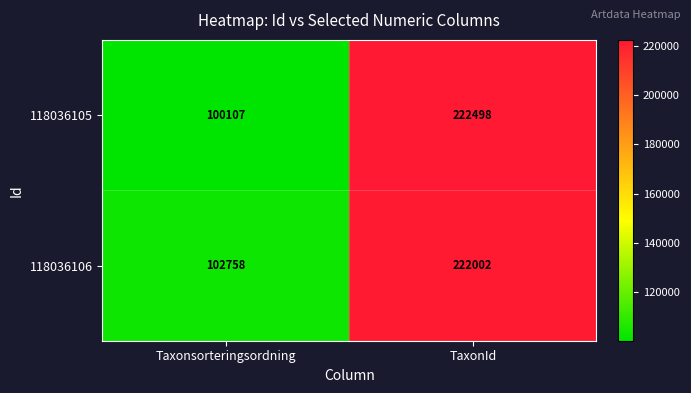

Reading right to left, transcribe all the data shown in this chart.

118036105: TaxonId=222498	Taxonsorteringsordning=100107
118036106: TaxonId=222002	Taxonsorteringsordning=102758